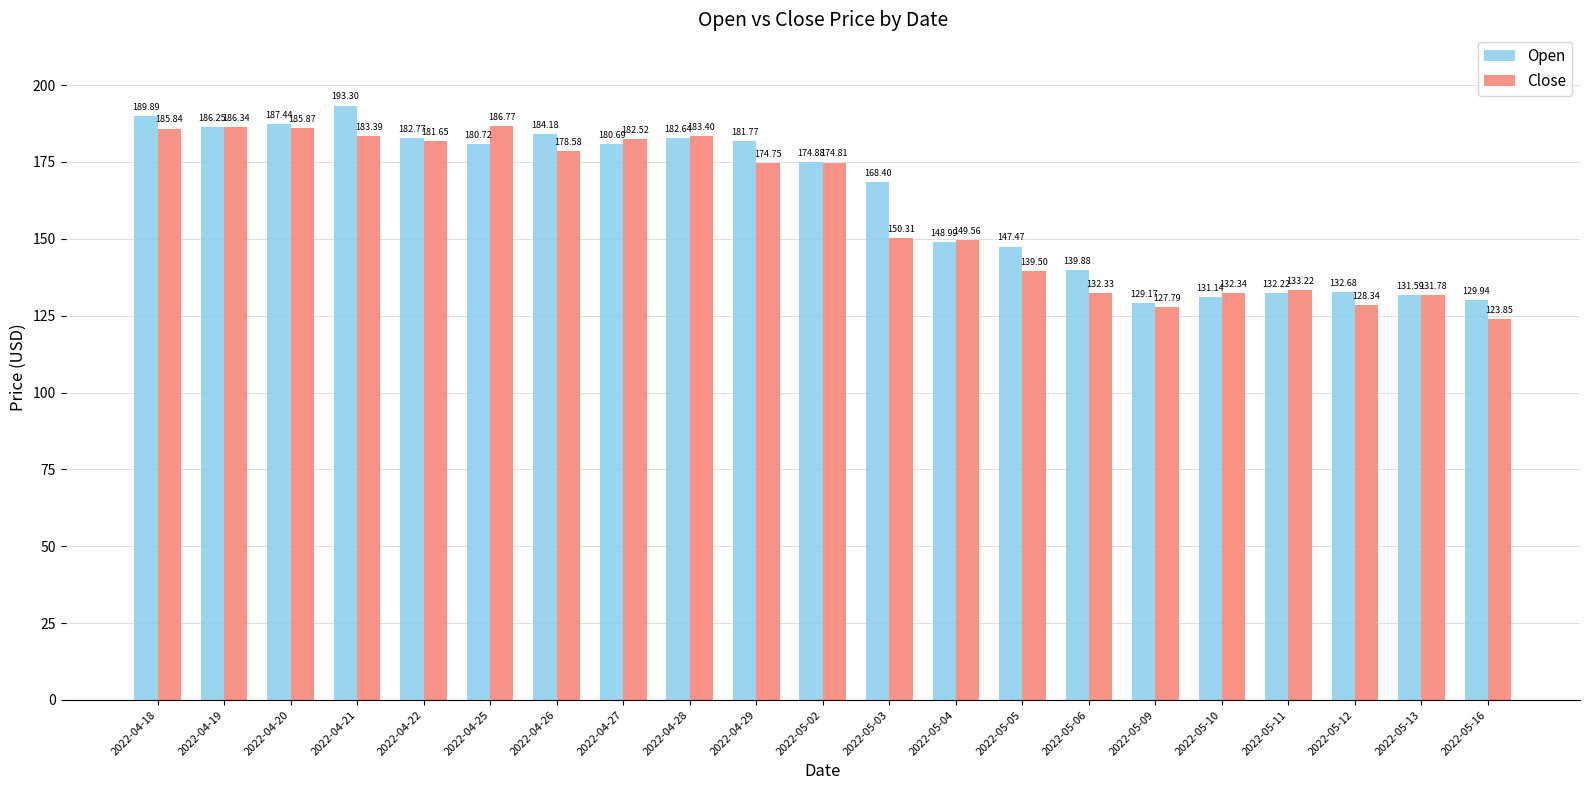

How many series are shown in this chart?

2